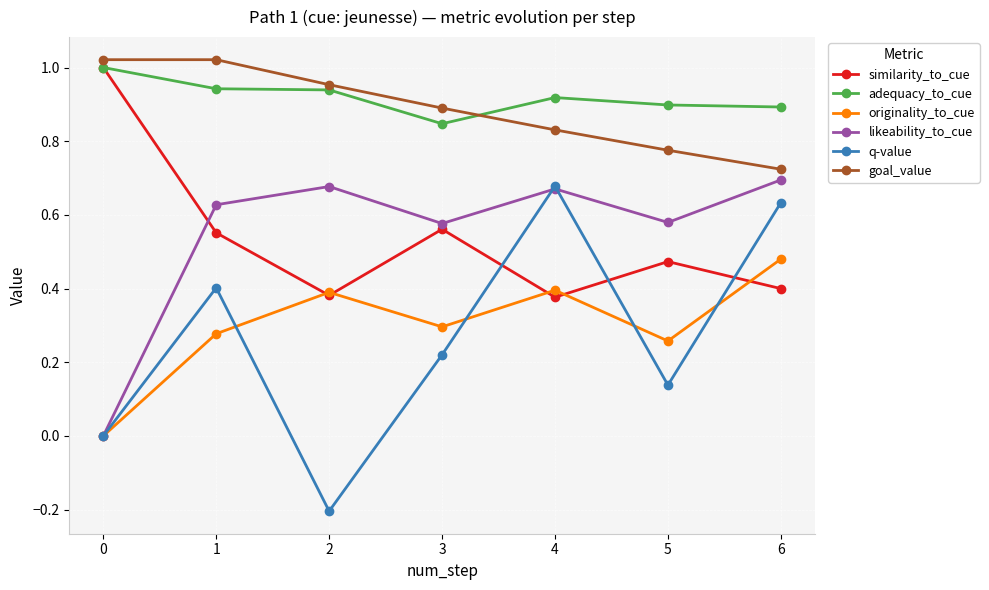

What is the sum of all goal_value values?

6.2